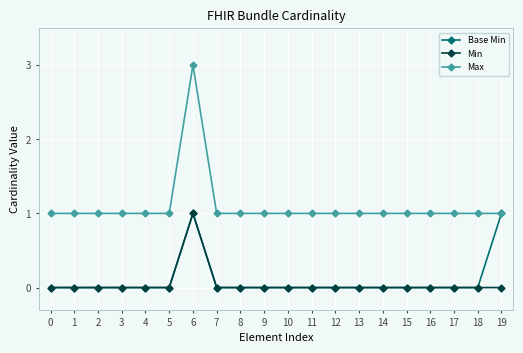

What is the total value across all series at 4?

1